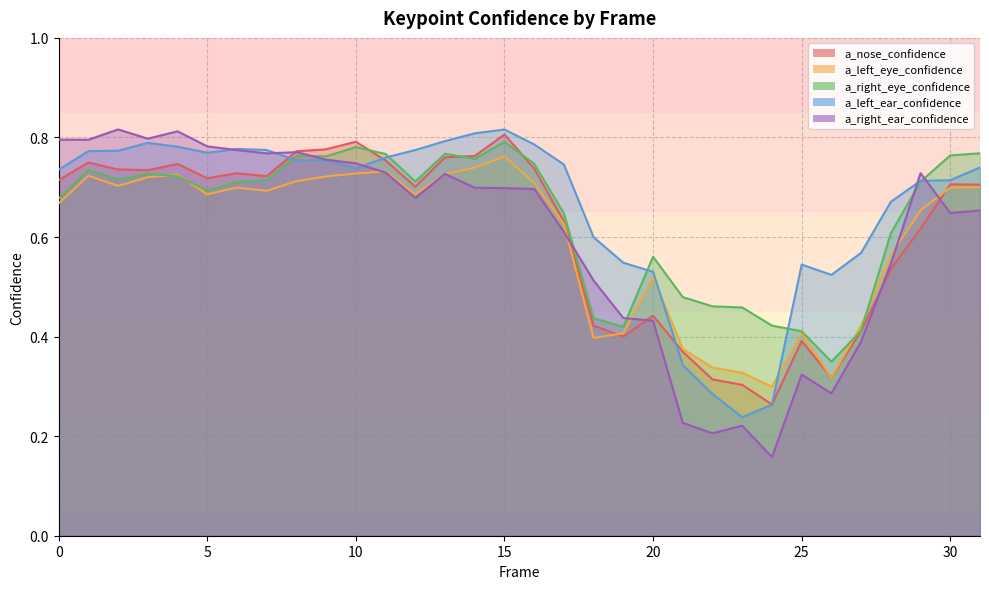

Is it true that a_left_eye_confidence equals 1.0 at 13?

False